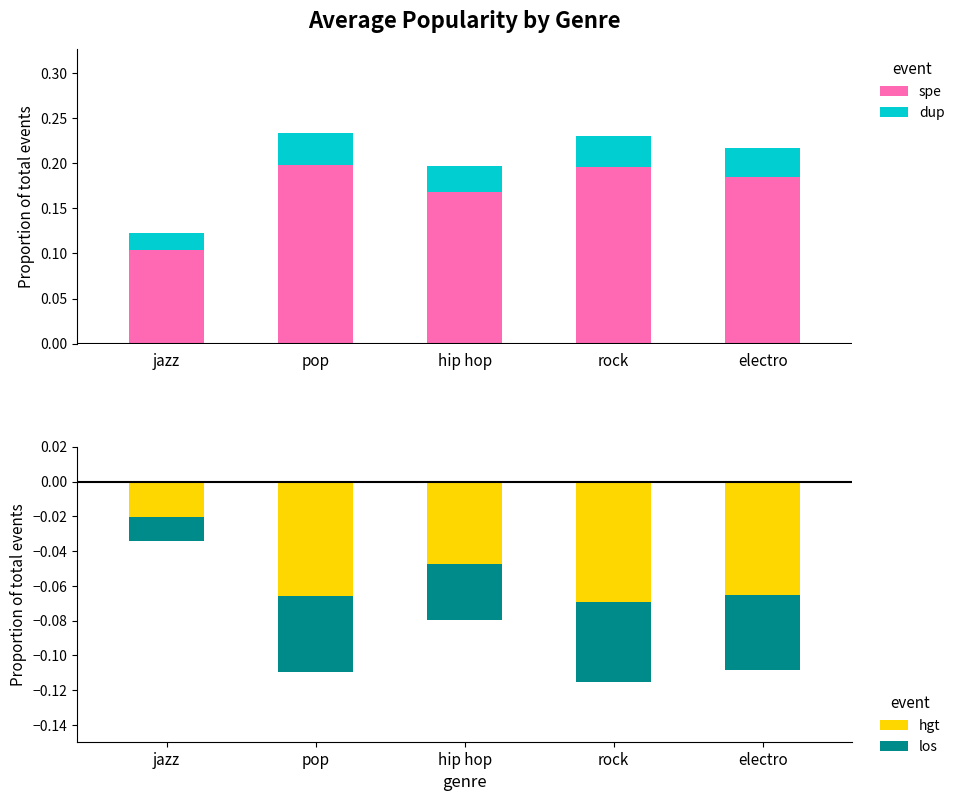

What is the minimum value shown in the chart?

-0.1